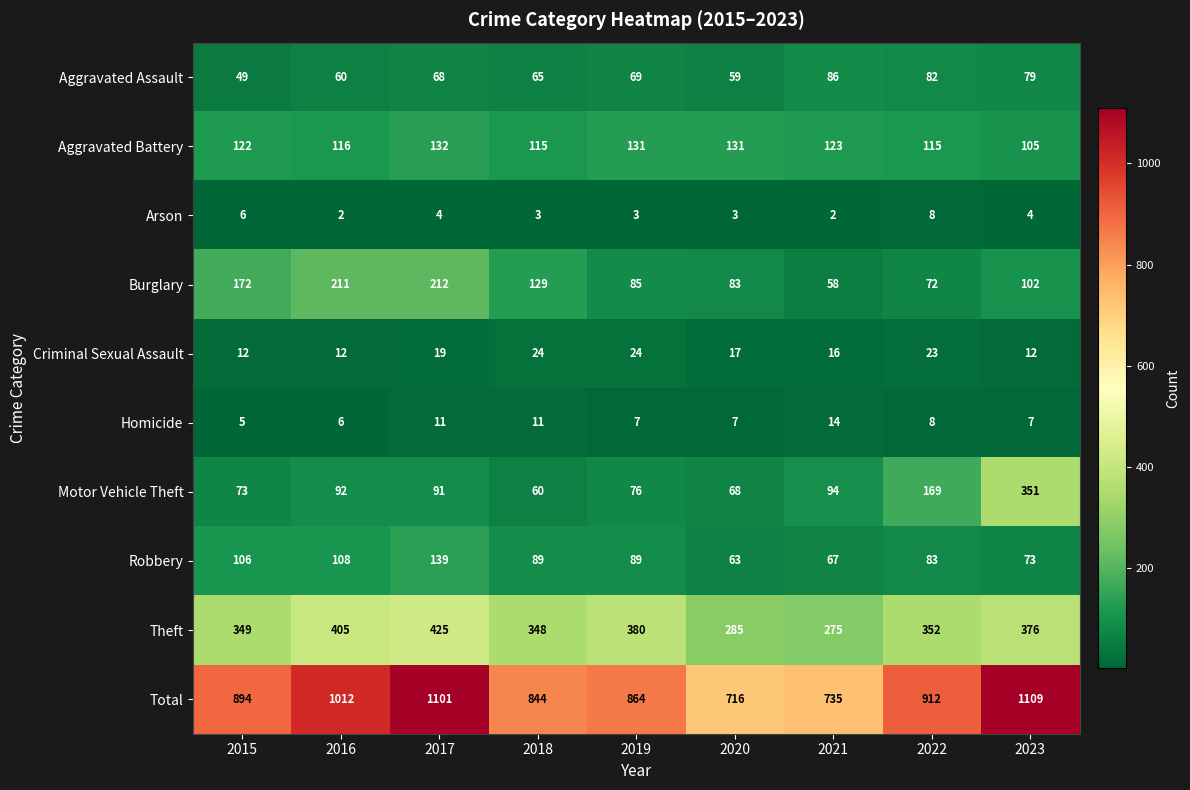

What is the difference between the second highest and minimum values in the Motor Vehicle Theft series?

109